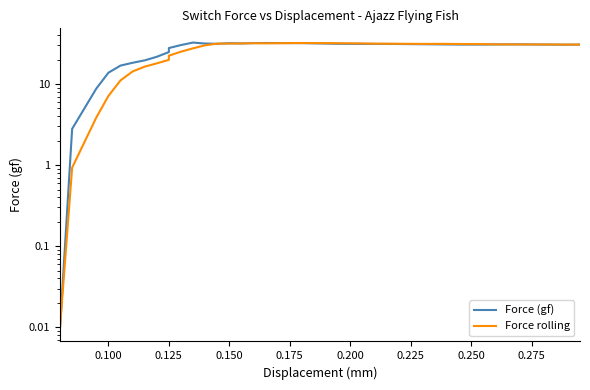

What is the difference between the second highest and second lowest values in the Force (gf) series?

29.3